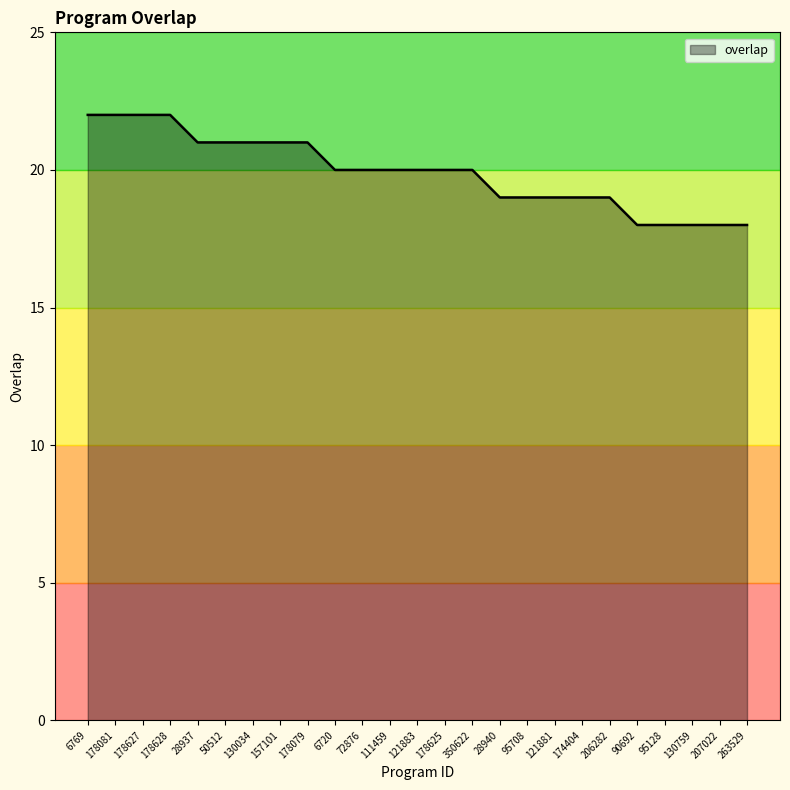

True or false: the data shows 14 at 178628.

False